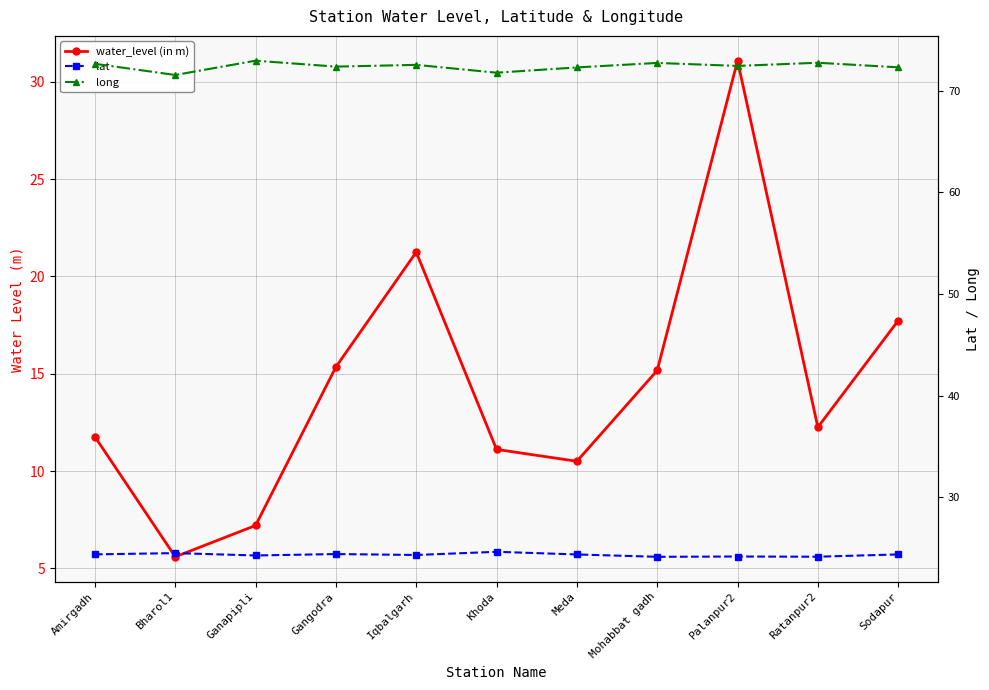

True or false: lat and long cross at least once.

False